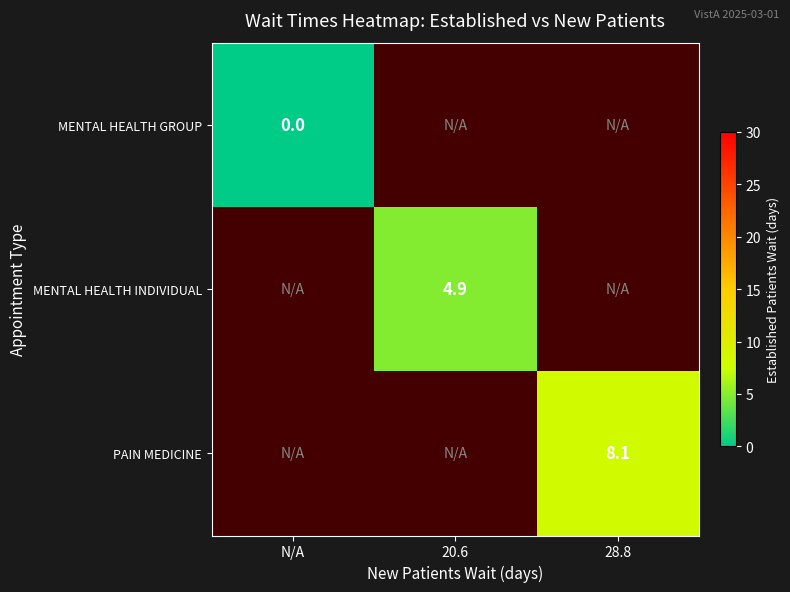

The value of MENTAL HEALTH INDIVIDUAL at 20.6 is 7.8. True or false?

False